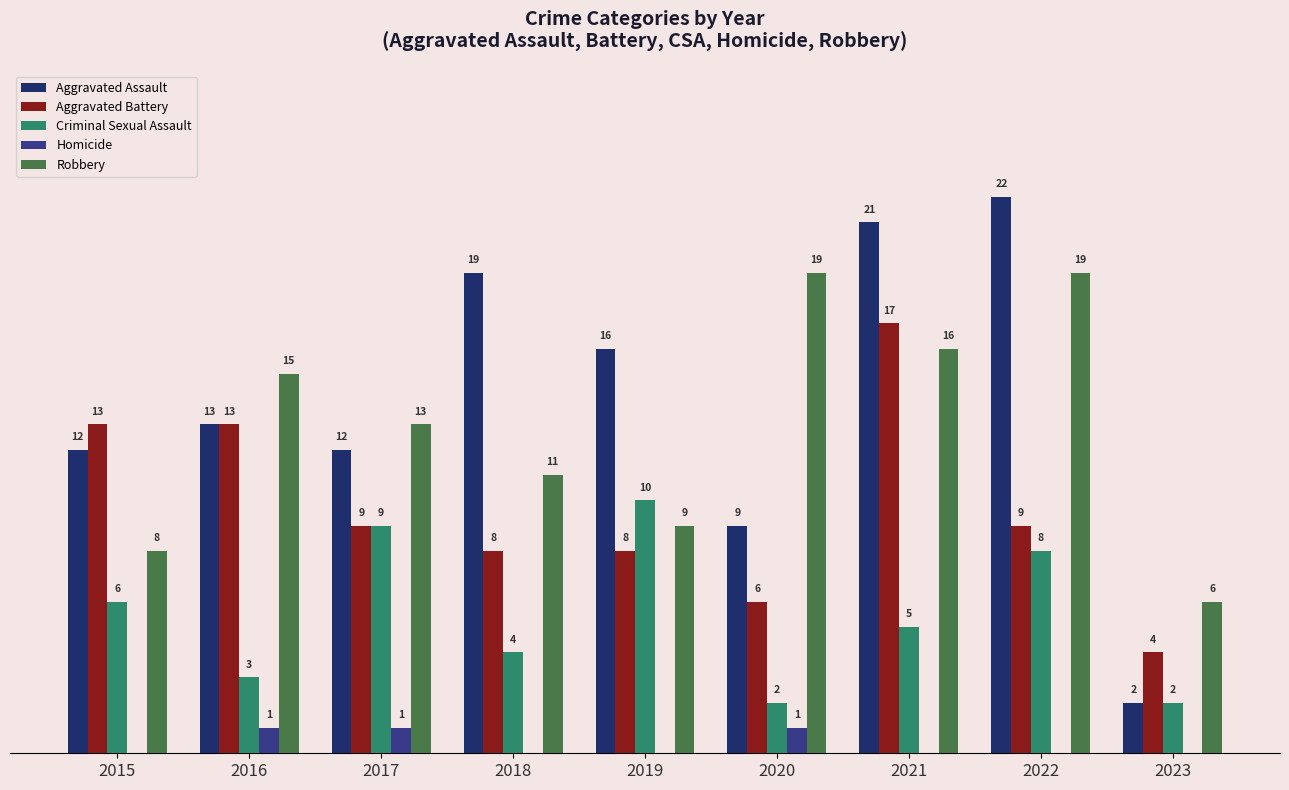

Is the value of Robbery at 2019 greater than the value of Criminal Sexual Assault at 2020?

Yes